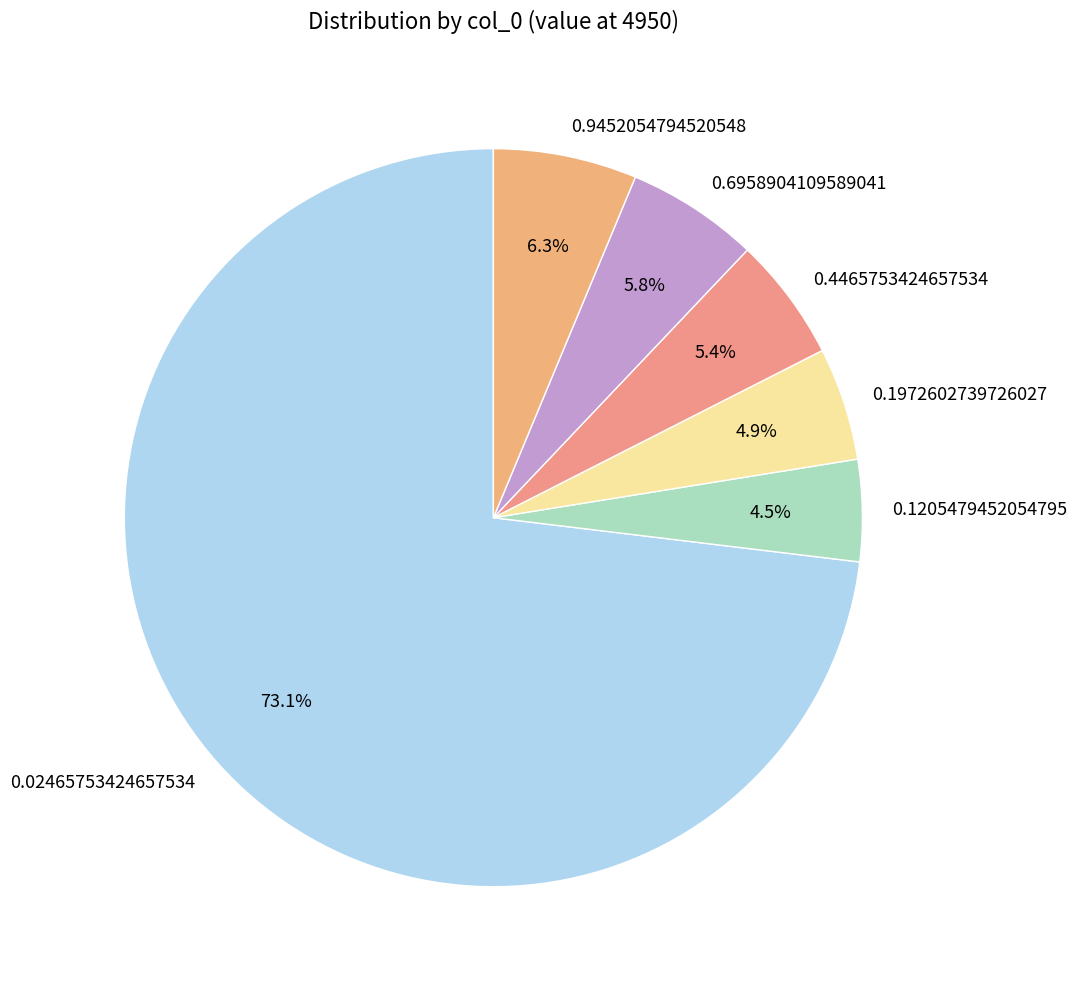

True or false: 0.1972602739726027 accounts for 20% of the total.

False